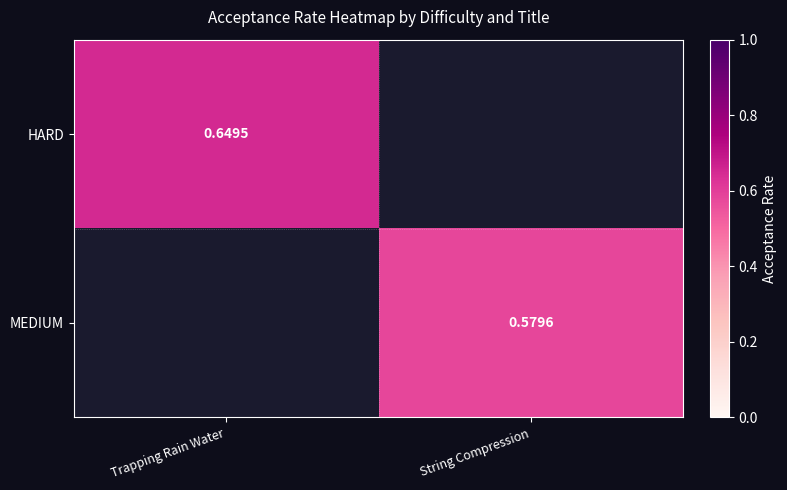

At which label is HARD closest to 0?

Trapping Rain Water